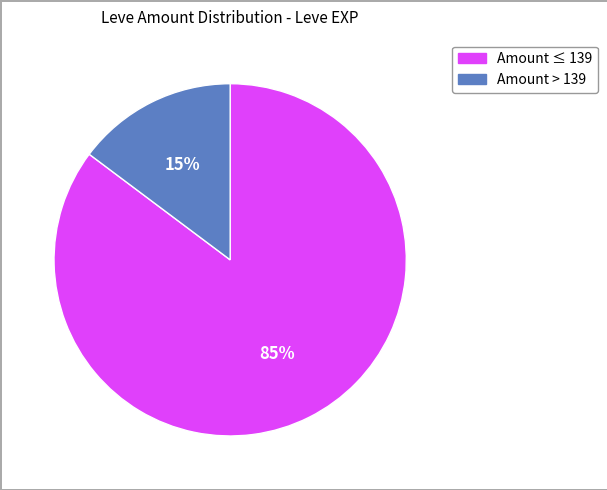

To the nearest percent, what is the difference between the largest and smallest slice percentages?

70%